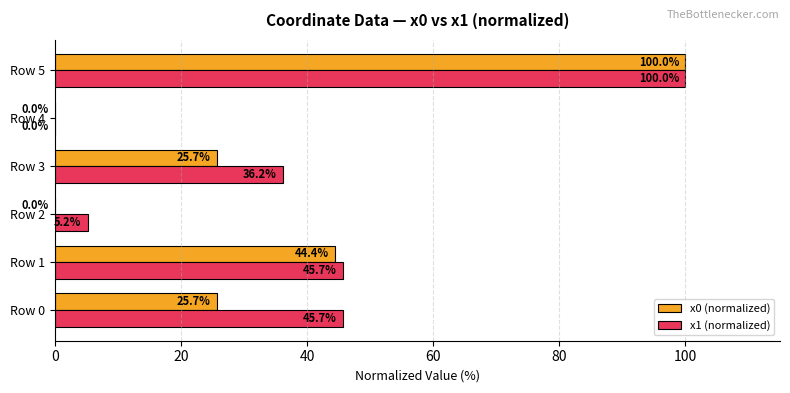

At which category is the sum across all series the highest?

Row 5